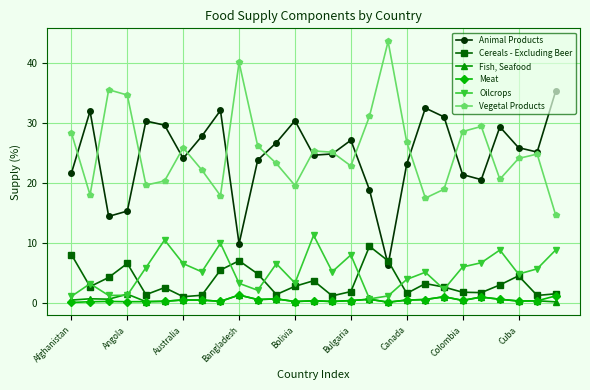

What is the highest value of the Fish, Seafood series?

1.4